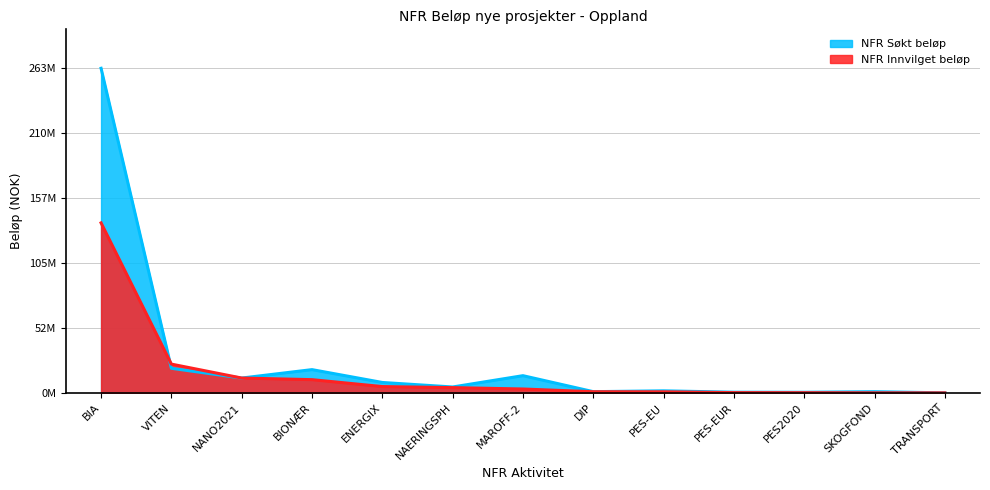

Which series ends up on top after the final intersection of NFR Innvilget beløp and NFR Søkt beløp?

NFR Innvilget beløp